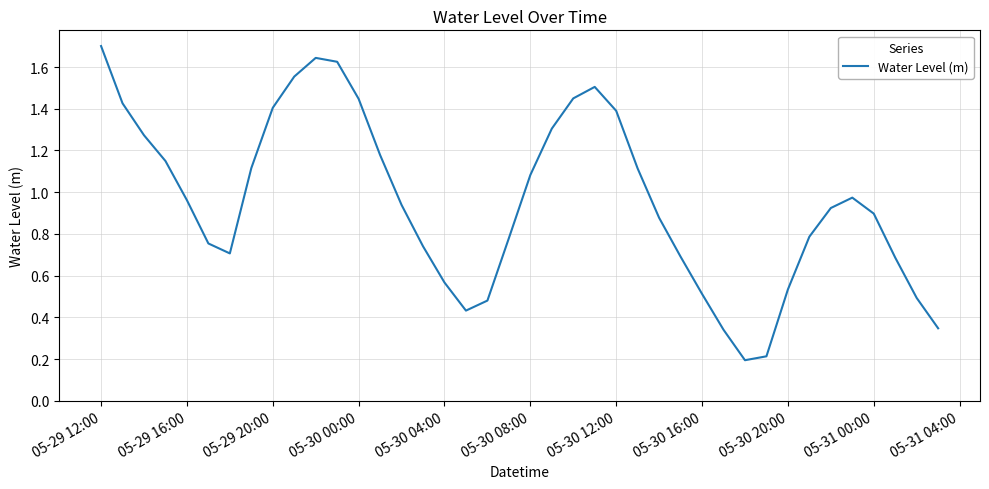

How many interior local valleys (lower than both neighbors) does the data have?

3